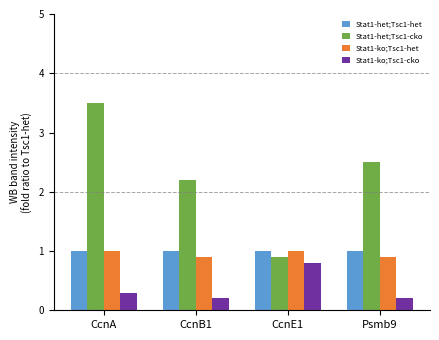

What is the maximum value for Stat1-ko;Tsc1-het?

1.0